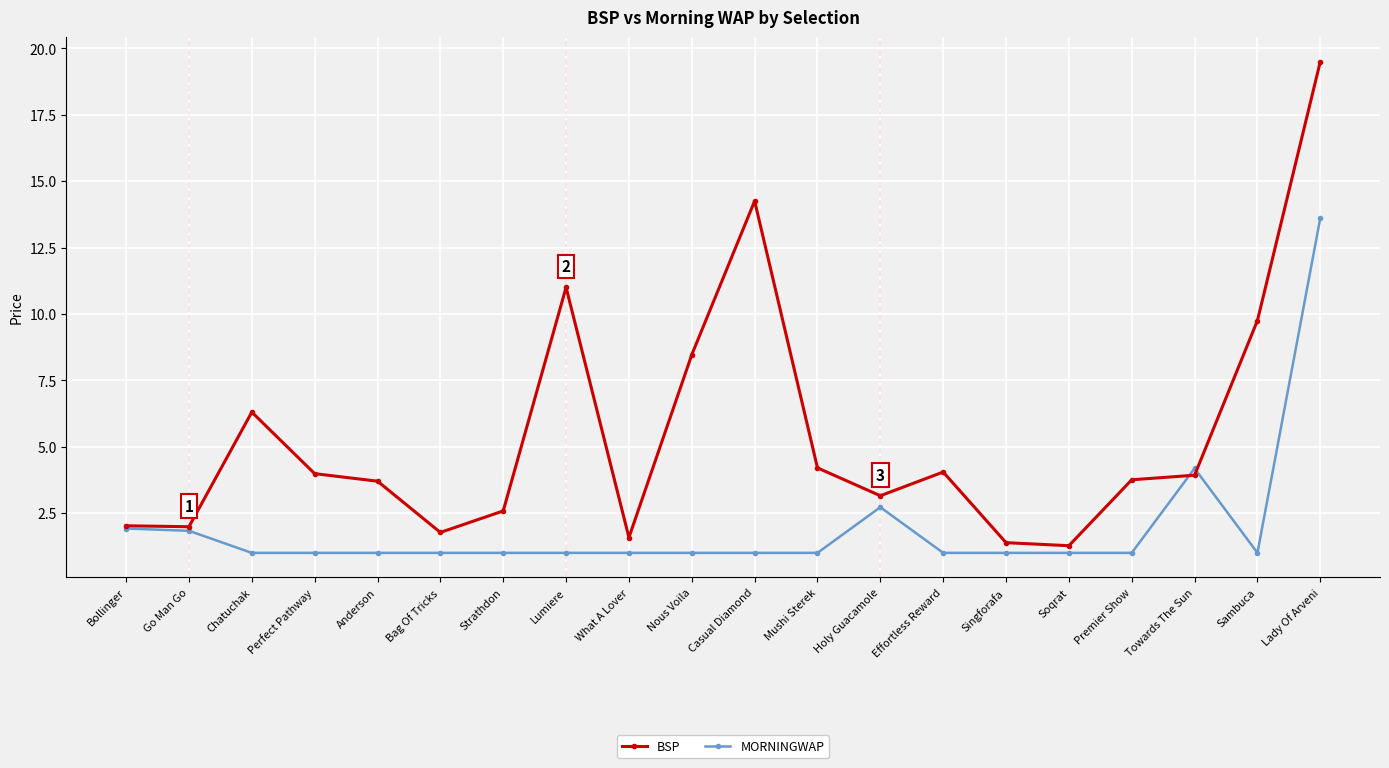

Which series has the largest range (max minus min)?

BSP